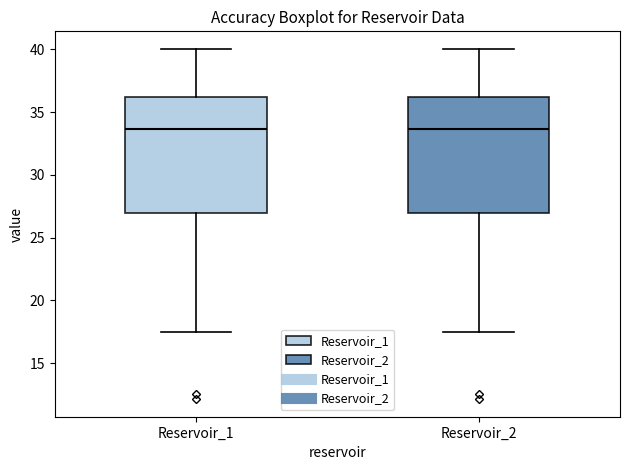

Where is the upper edge of the box for Reservoir_1 on the y-axis? The values are not printed on the chart, so give them approximately, as read against the axis.

36.0